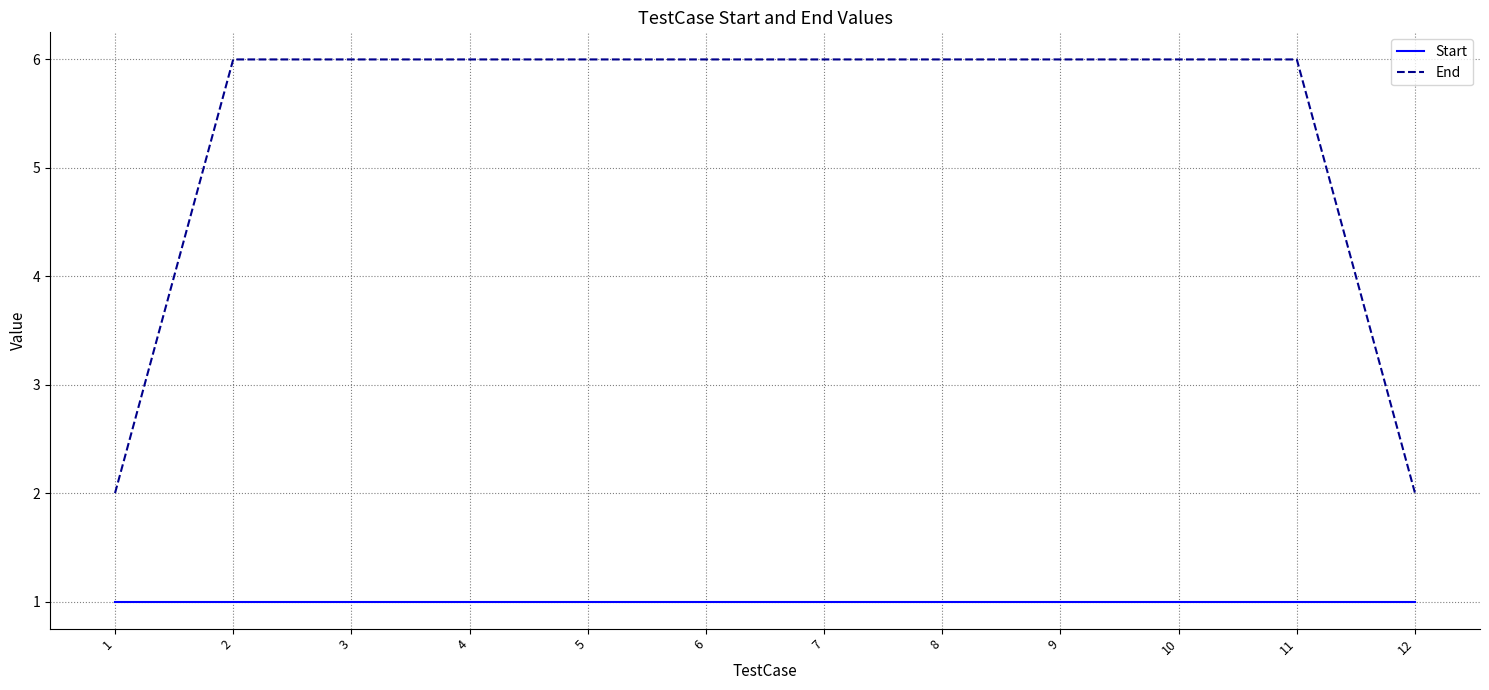

What is the greatest value displayed?

6